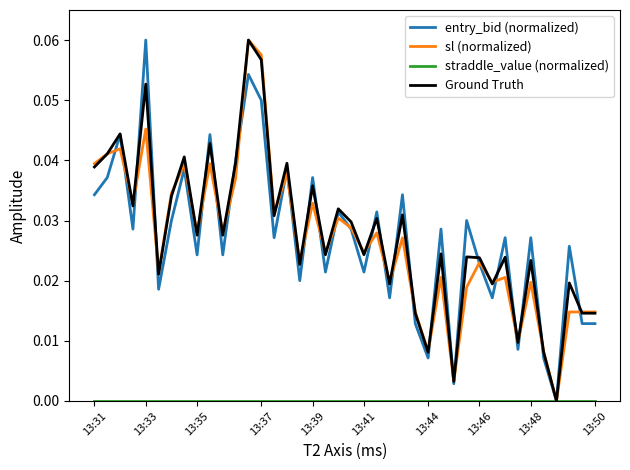

Between 13:37 and 13:50, which series saw the biggest shift?

sl (normalized)